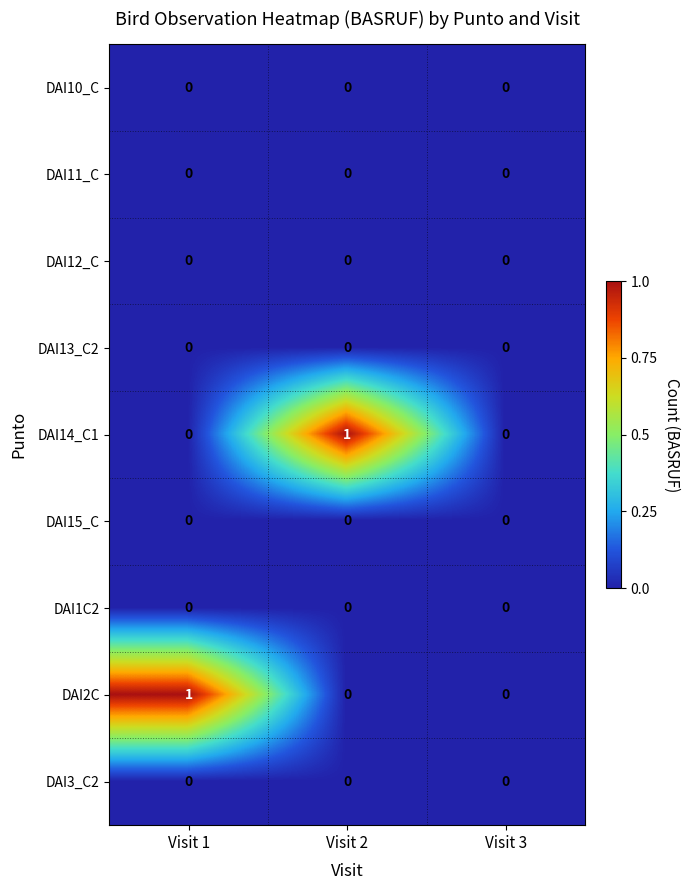

Is the value of DAI15_C at Visit 3 greater than the value of DAI14_C1 at Visit 2?

No